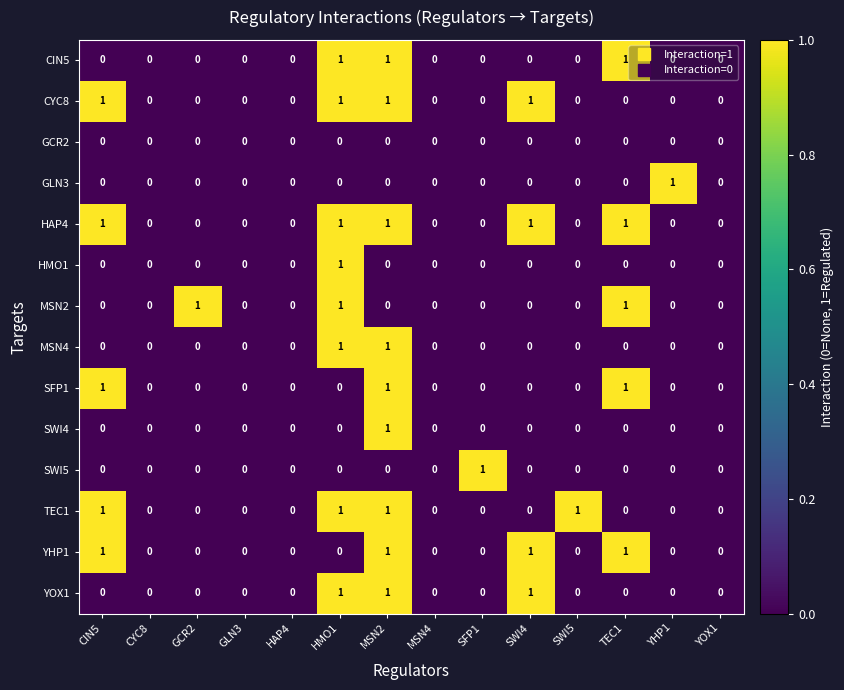

Is it true that YHP1 equals 2 at SWI4?

False